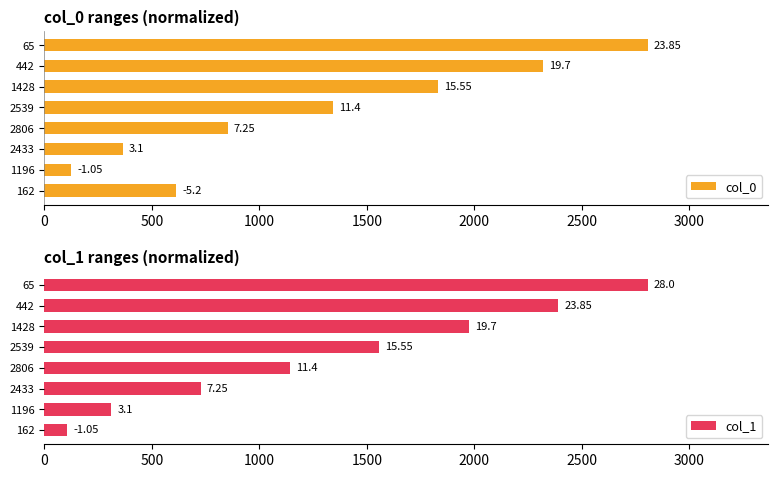

The col_0 series shows 611.8 at 162. True or false?

True